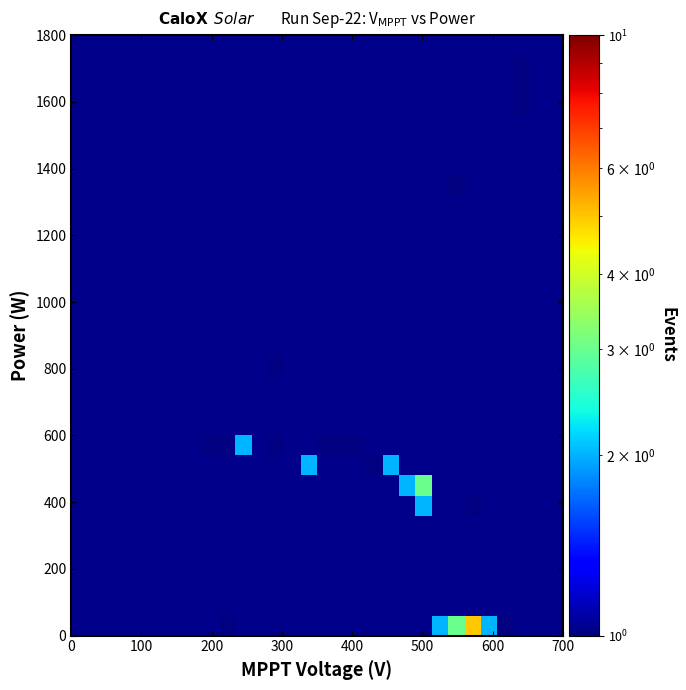

What is the greatest value displayed?

5.0